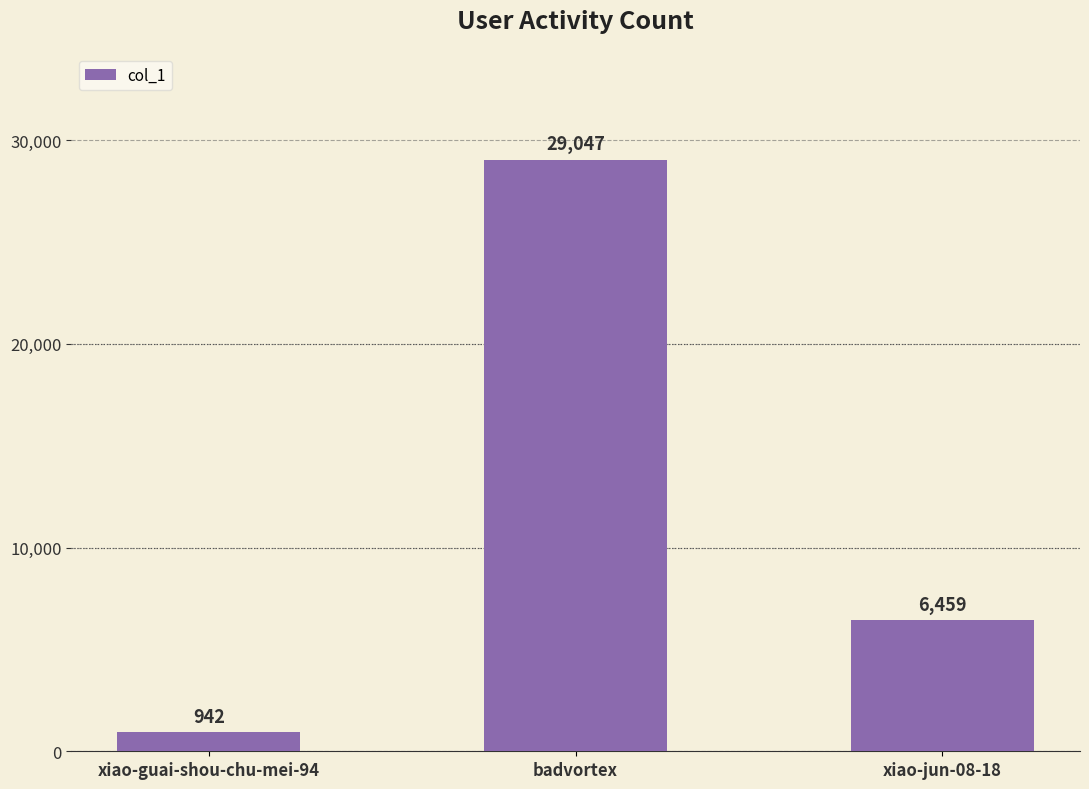

Rank the categories by value from lowest to highest.

xiao-guai-shou-chu-mei-94, xiao-jun-08-18, badvortex